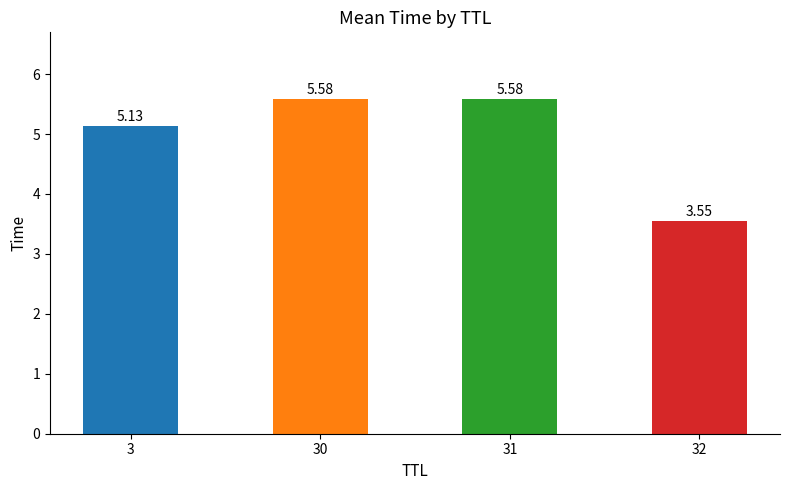

How many data points does each series have?

4